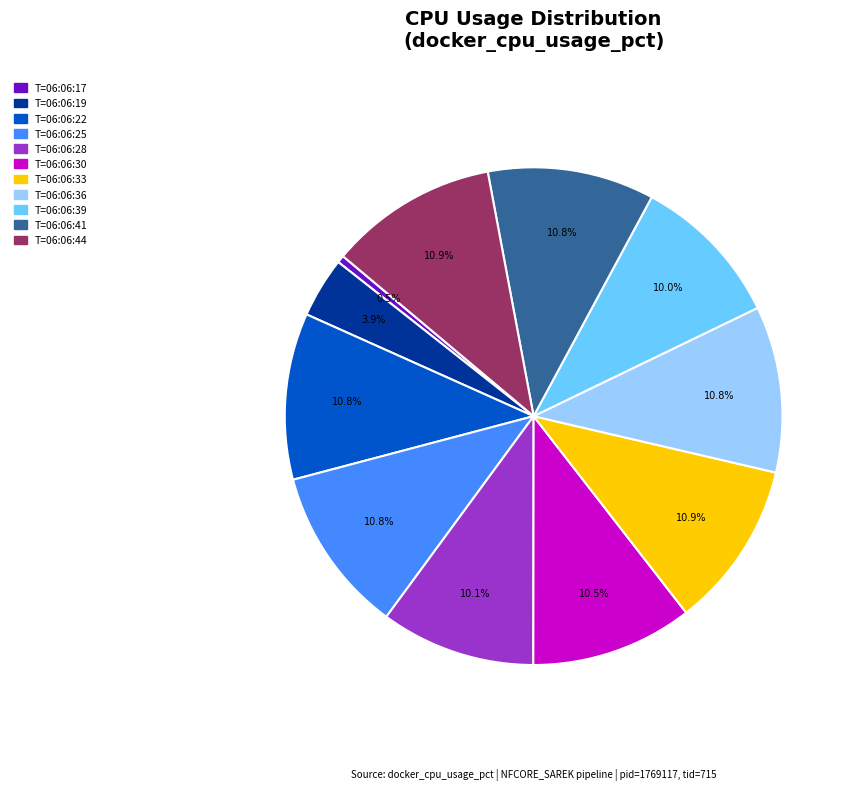

Which category has the smallest portion of the pie?

T=06:06:17